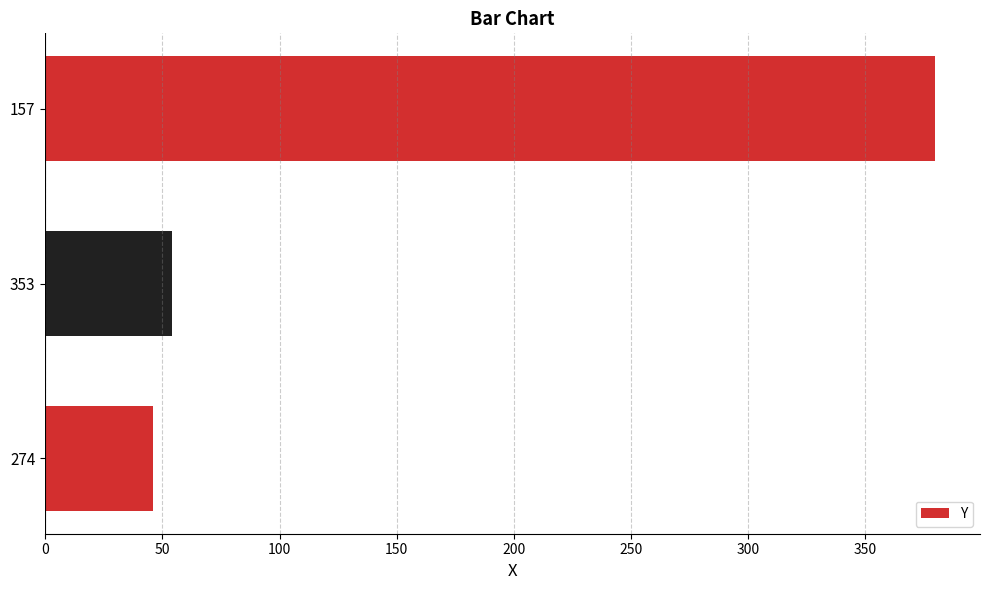

What is the difference between the values at 353 and 274?

8